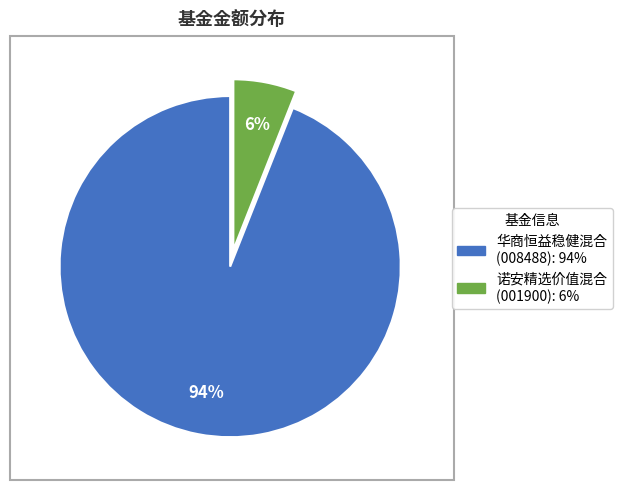

Is the sum of 诺安精选价值混合 and 华商恒益稳健混合 greater than half?

Yes